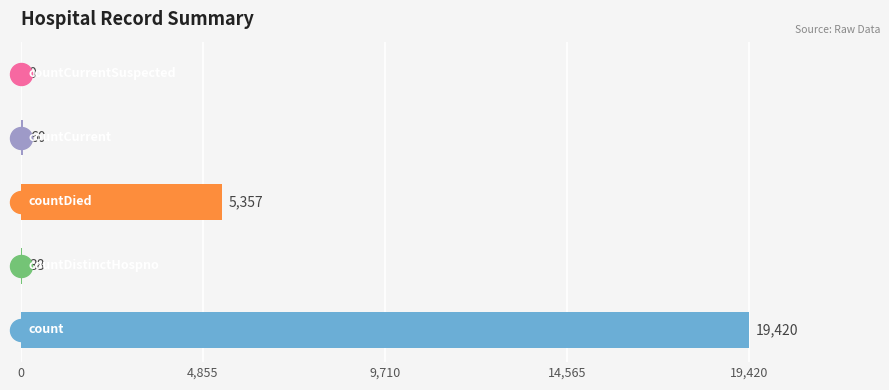

How many distinct data groups are displayed?

1